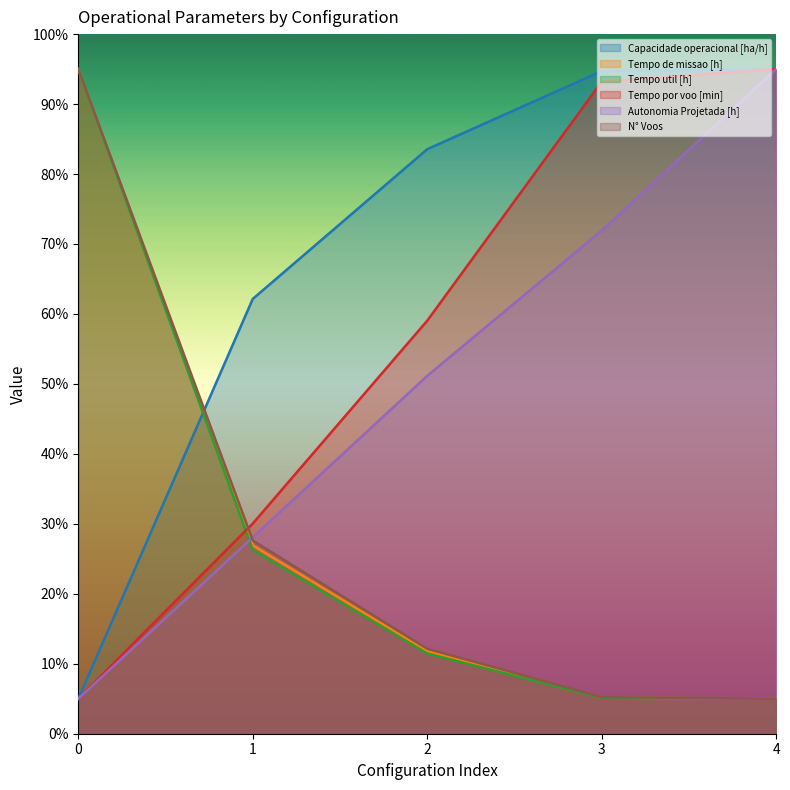

What value does the N° Voos series have at 0?

95.0